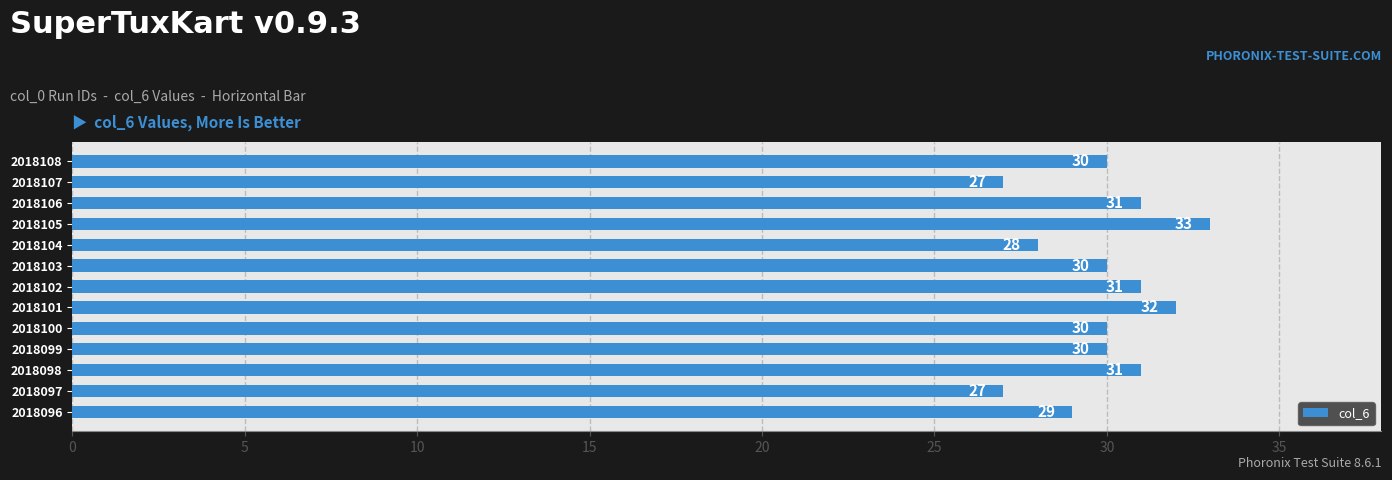

Read the value at 2018103.

30